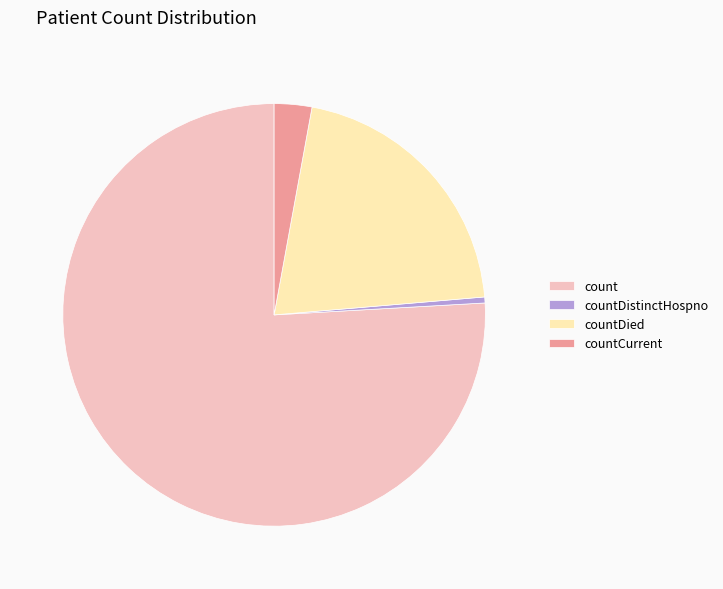

Is it true that countDistinctHospno is 0% of the pie?

True